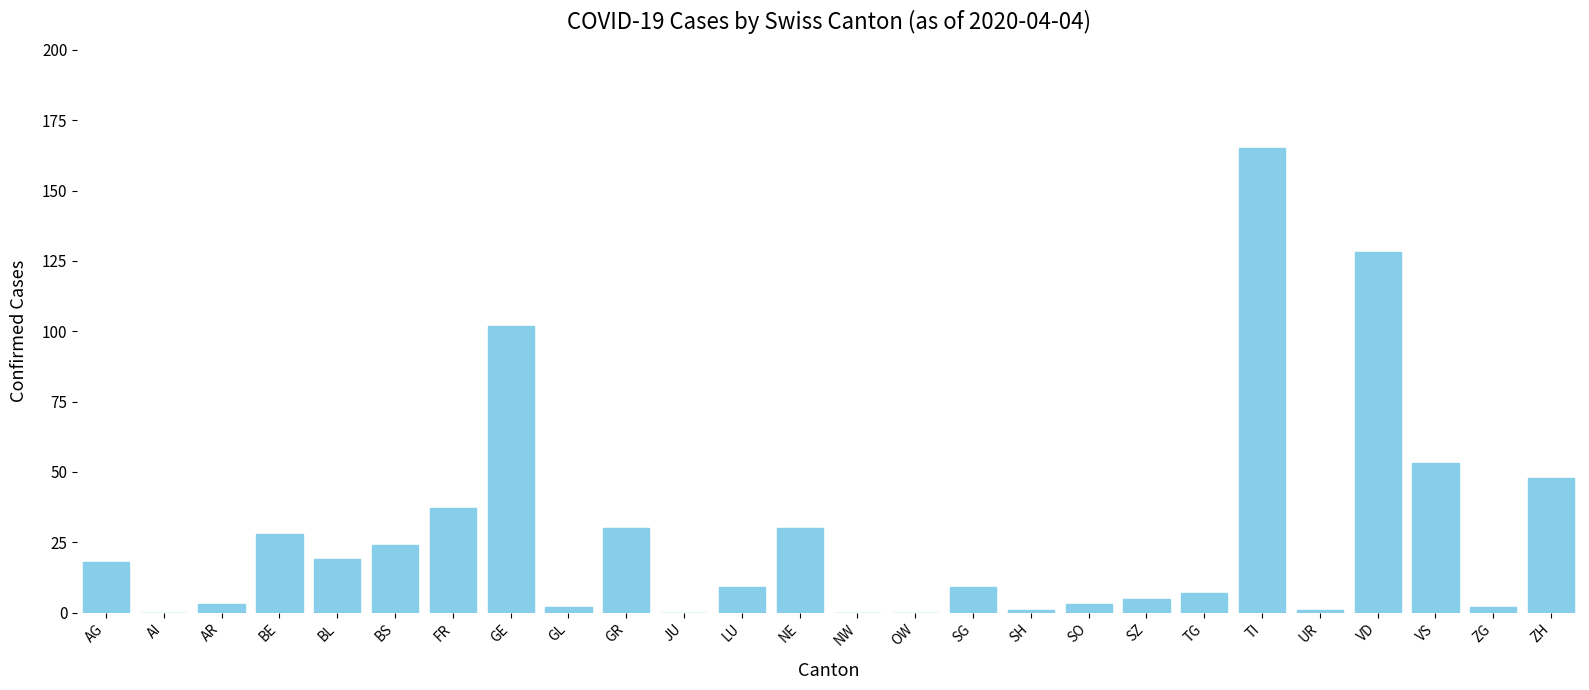

Which label corresponds to the largest value in the chart?

TI